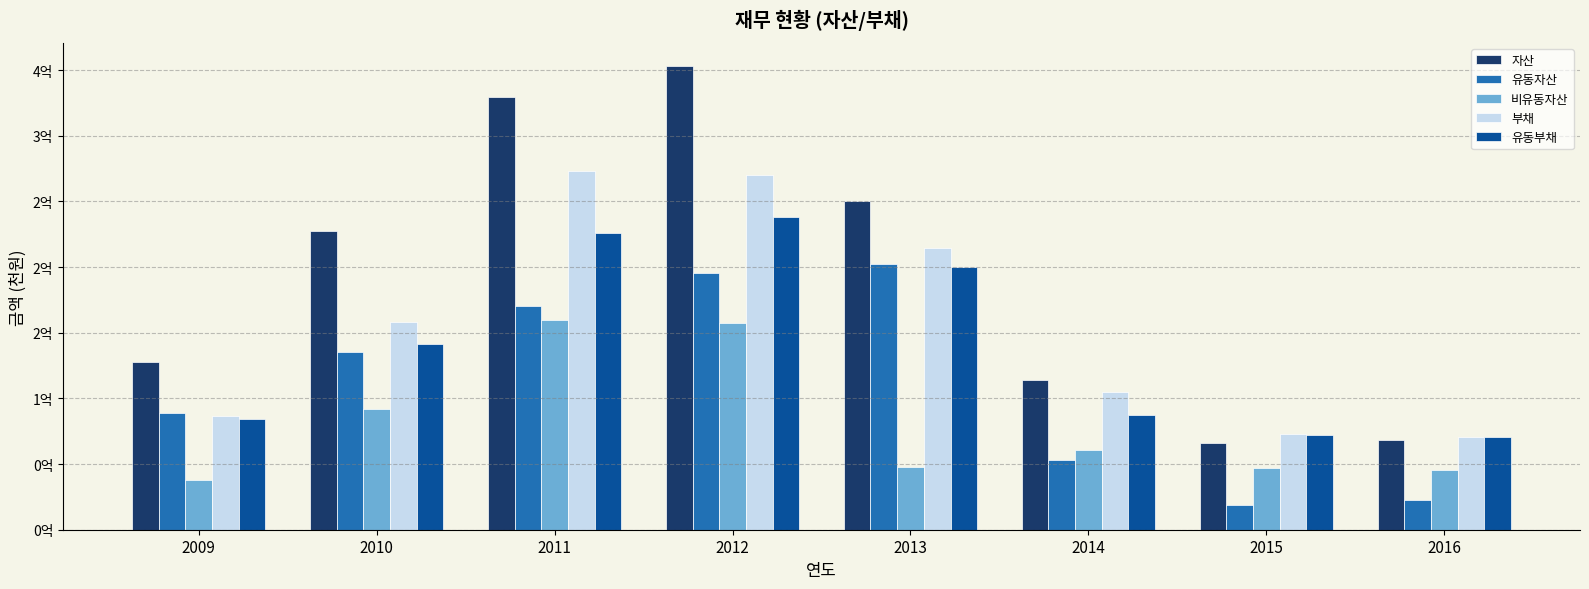

What are all the series names shown in the legend?

자산, 유동자산, 비유동자산, 부채, 유동부채